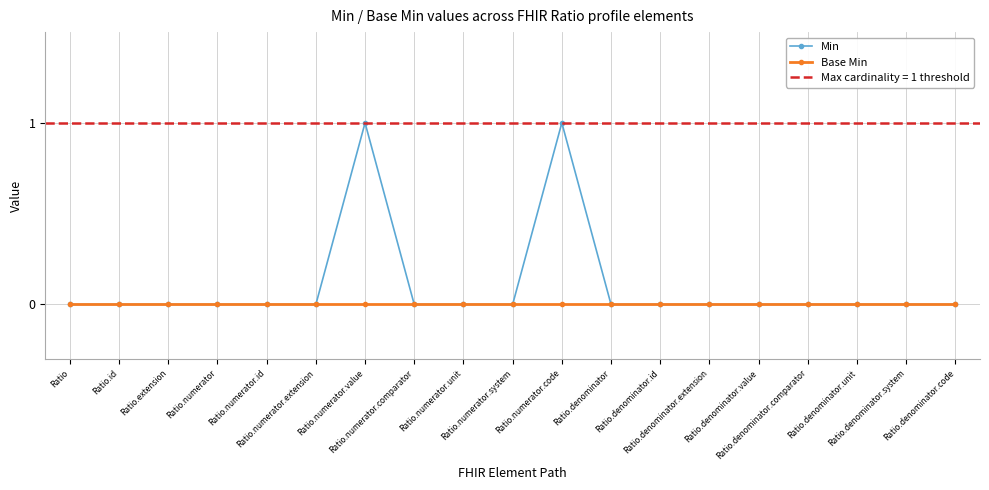

Reading left to right, list all the values displayed in this chart.

Min: Ratio=0	Ratio.id=0	Ratio.extension=0	Ratio.numerator=0	Ratio.numerator.id=0	Ratio.numerator.extension=0	Ratio.numerator.value=1	Ratio.numerator.comparator=0	Ratio.numerator.unit=0	Ratio.numerator.system=0	Ratio.numerator.code=1	Ratio.denominator=0	Ratio.denominator.id=0	Ratio.denominator.extension=0	Ratio.denominator.value=0	Ratio.denominator.comparator=0	Ratio.denominator.unit=0	Ratio.denominator.system=0	Ratio.denominator.code=0
Base Min: Ratio=0	Ratio.id=0	Ratio.extension=0	Ratio.numerator=0	Ratio.numerator.id=0	Ratio.numerator.extension=0	Ratio.numerator.value=0	Ratio.numerator.comparator=0	Ratio.numerator.unit=0	Ratio.numerator.system=0	Ratio.numerator.code=0	Ratio.denominator=0	Ratio.denominator.id=0	Ratio.denominator.extension=0	Ratio.denominator.value=0	Ratio.denominator.comparator=0	Ratio.denominator.unit=0	Ratio.denominator.system=0	Ratio.denominator.code=0